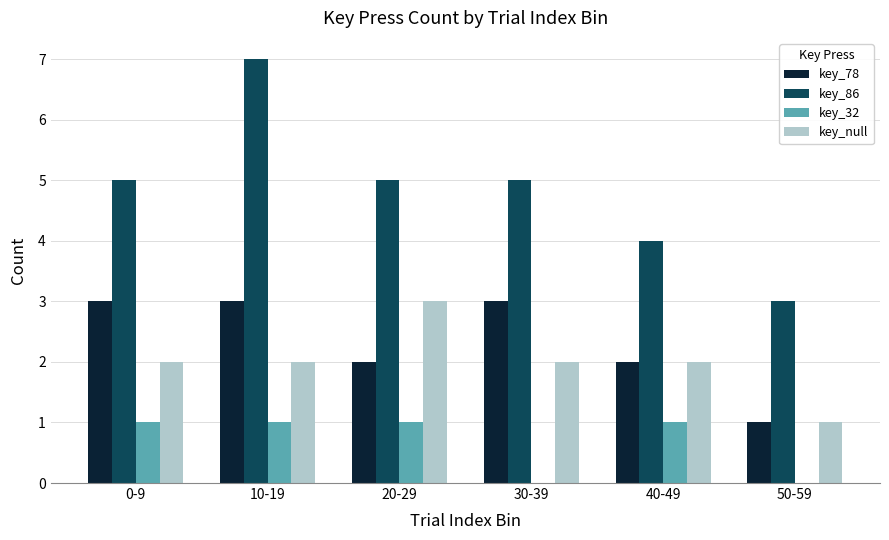

What is the total value across all series at 40-49?

9